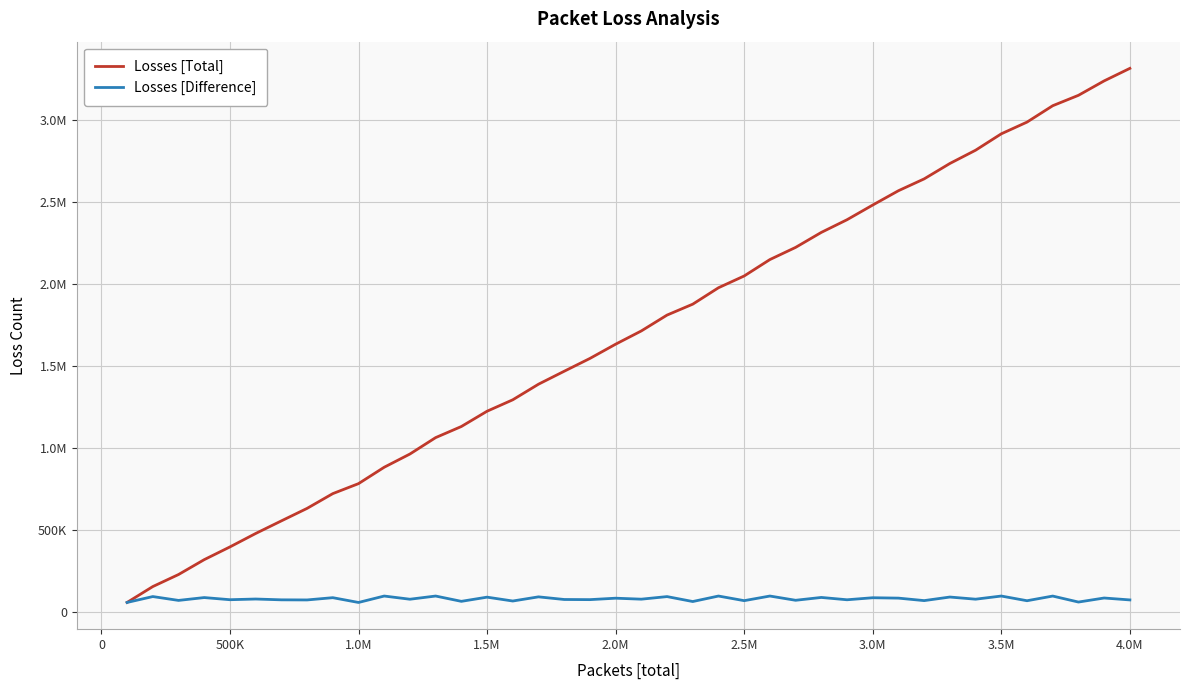

Does the chart have visible grid lines?

Yes